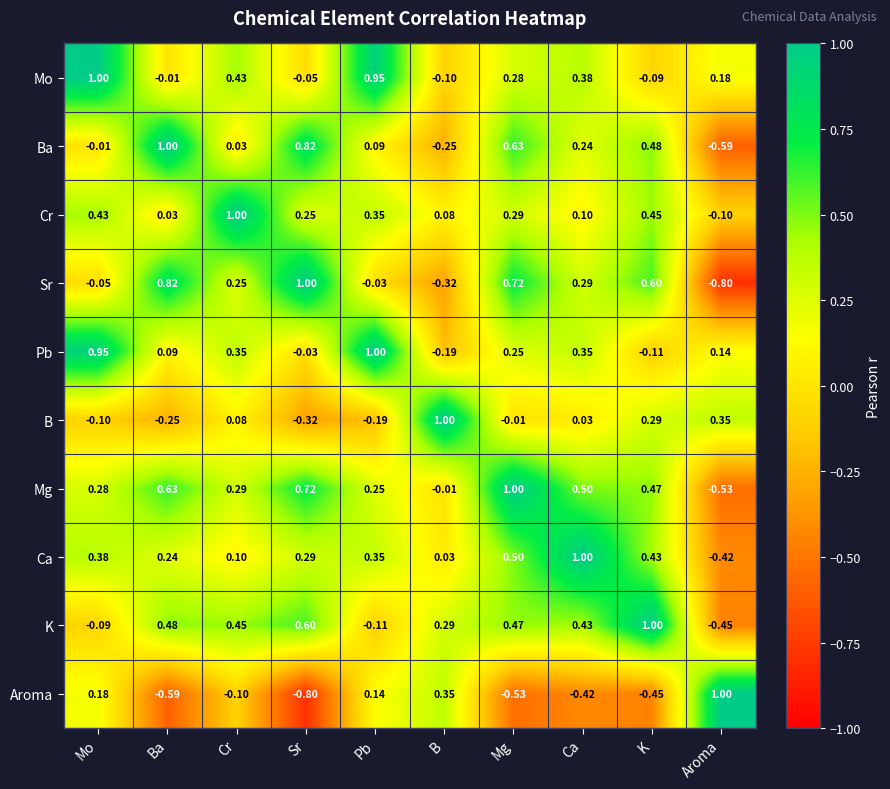

At which label does Sr reach its peak?

Sr